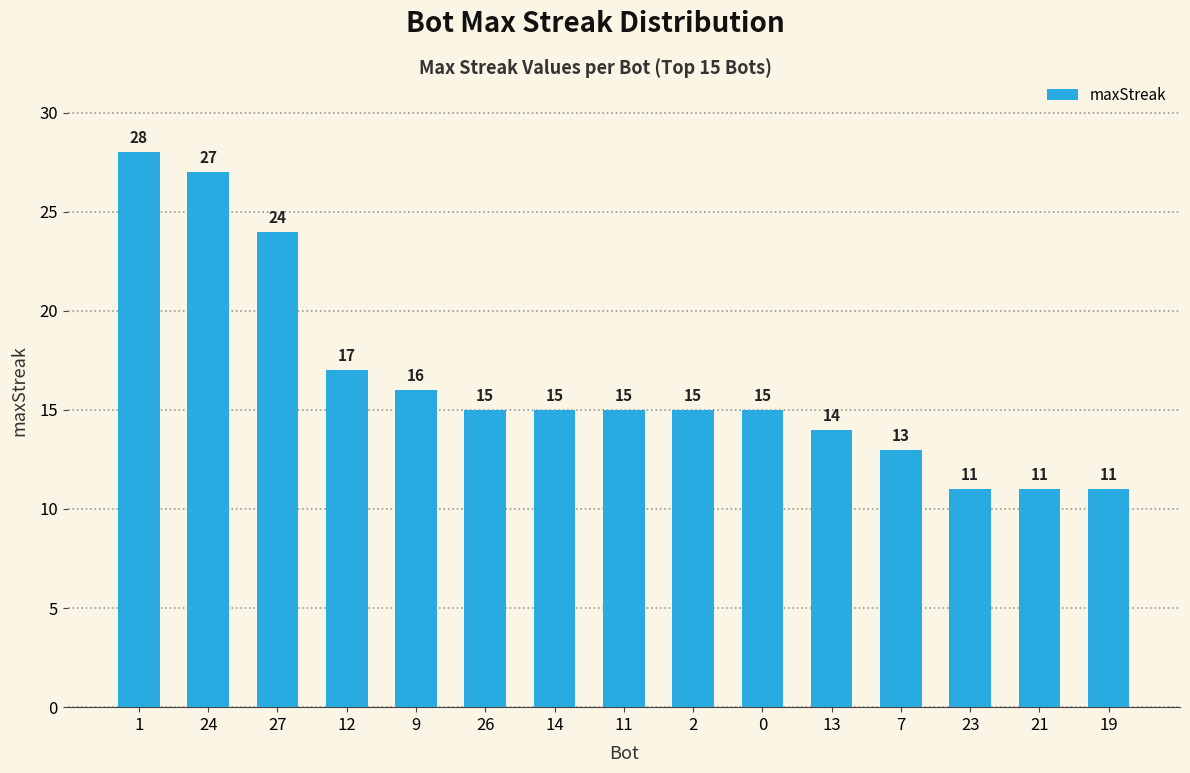

What is the label of the 2nd bar from the left?

24